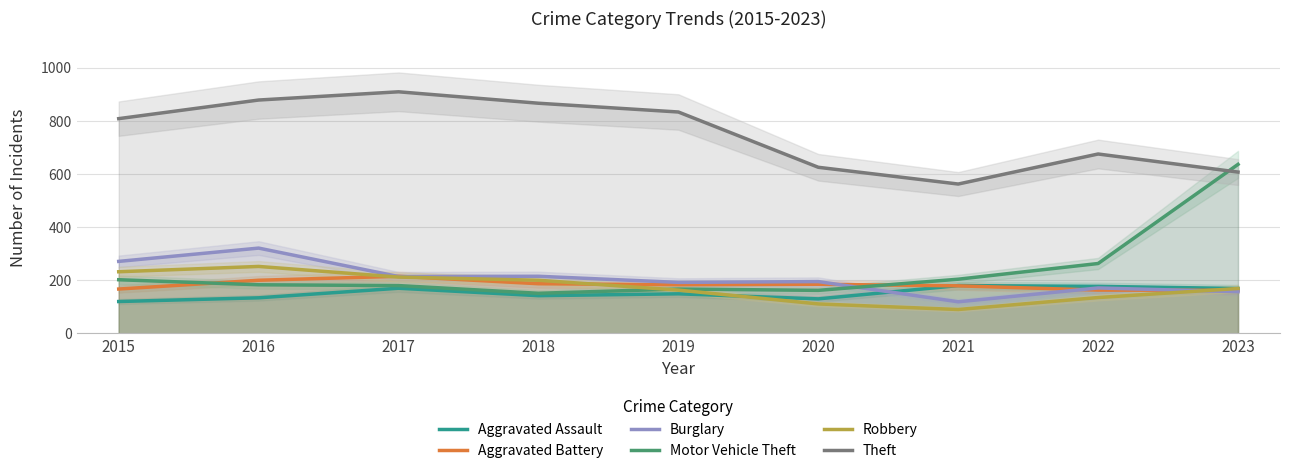

What is the sum of all Burglary values?

1855